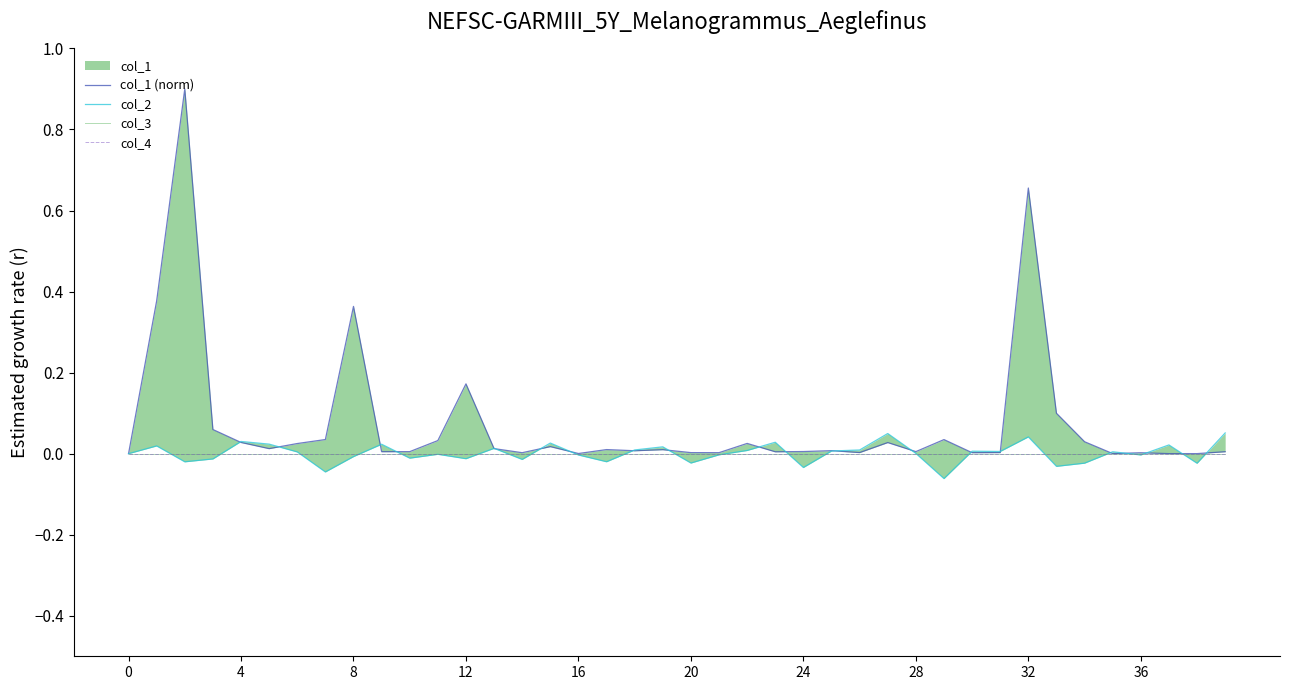

True or false: col_4 and col_1 (norm) intersect in this chart.

False